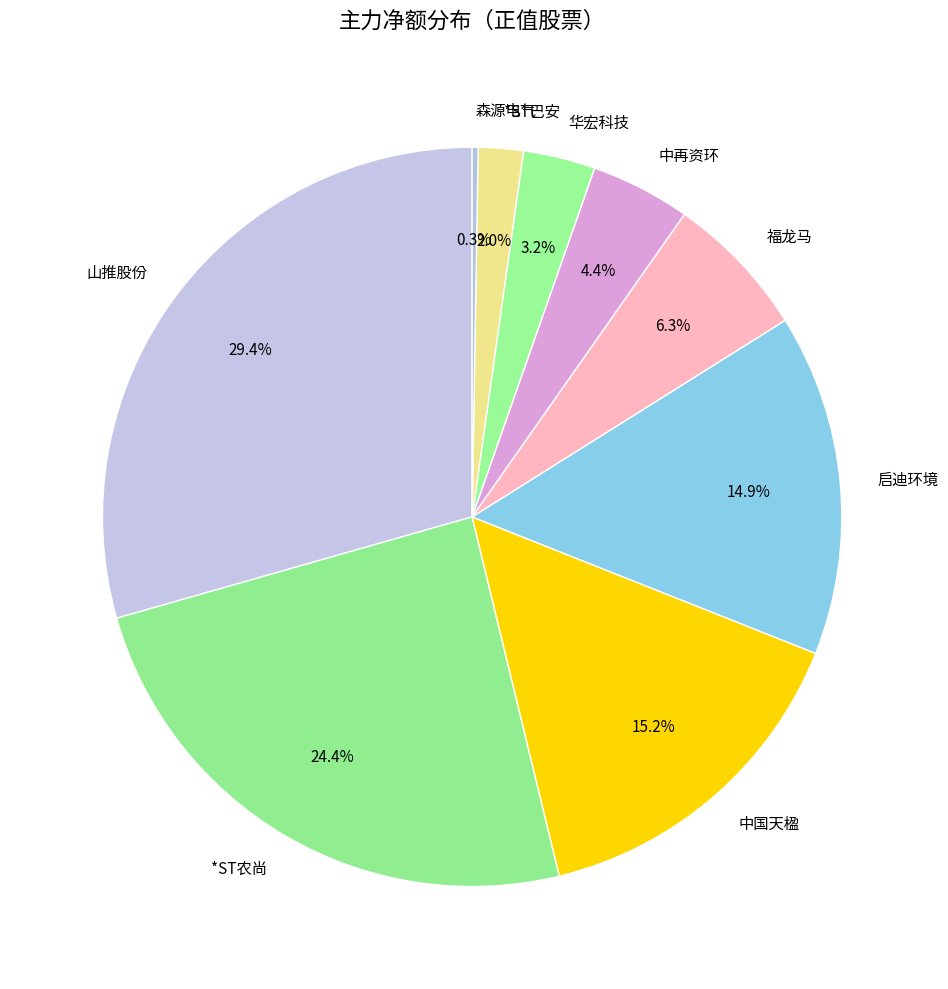

Is there a majority slice in this chart?

No